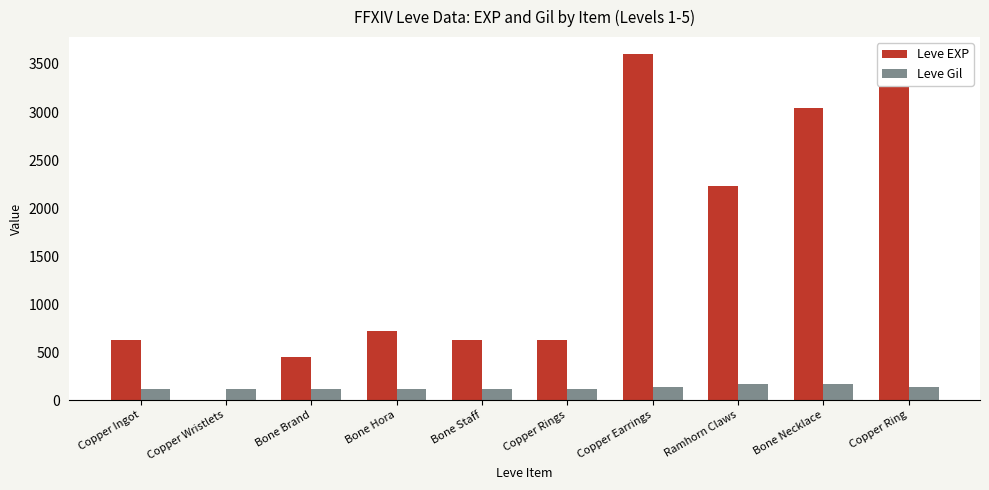

List the labels in order of Leve Gil value, smallest first.

Bone Brand, Bone Hora, Copper Rings, Copper Ingot, Bone Staff, Copper Wristlets, Copper Earrings, Copper Ring, Bone Necklace, Ramhorn Claws